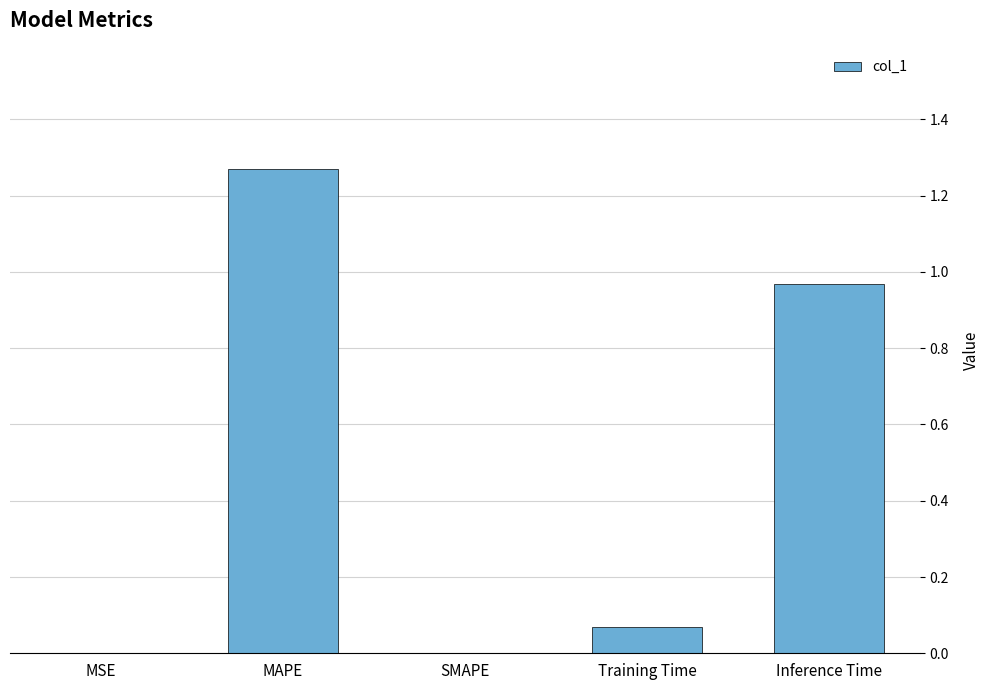

Which has a higher value, MSE or MAPE?

MAPE